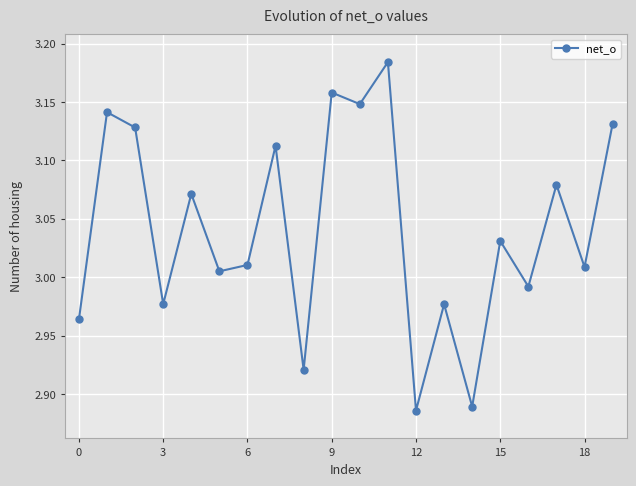

How many data points are less than 3?

7